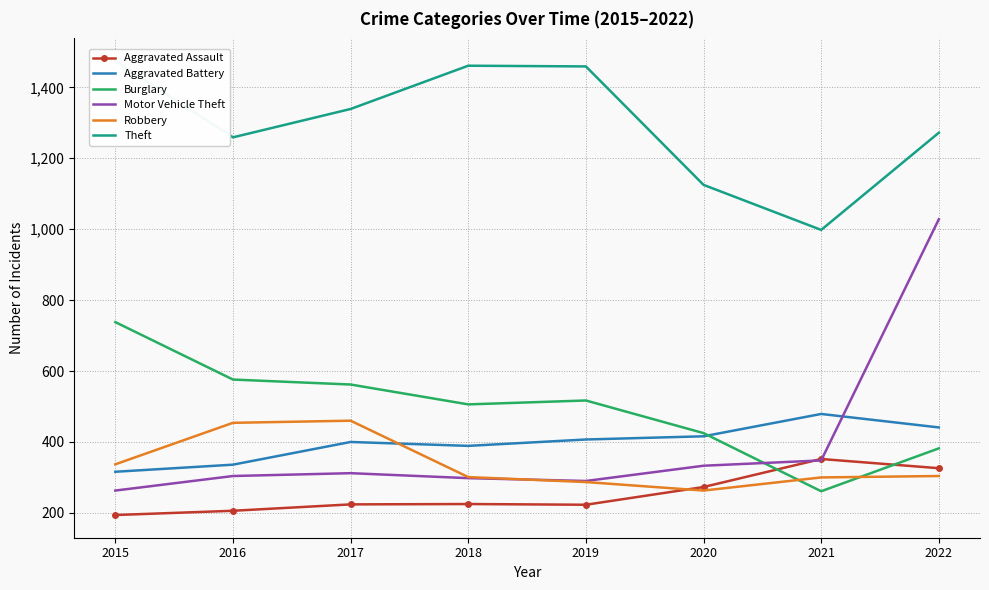

What is the minimum value for Aggravated Battery?

316